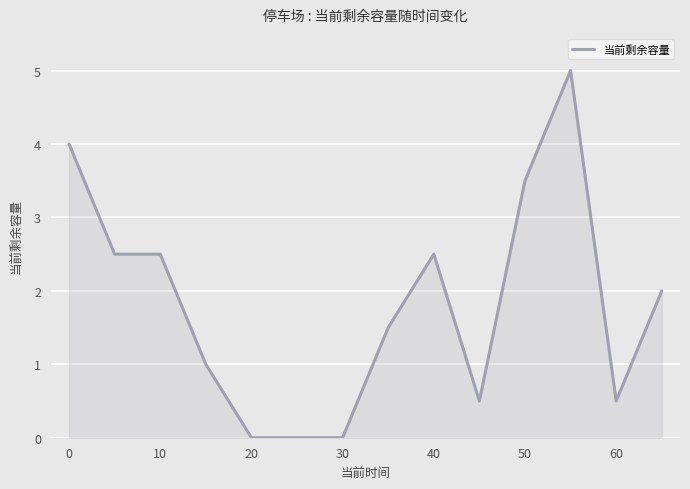

What is the greatest value displayed?

5.0